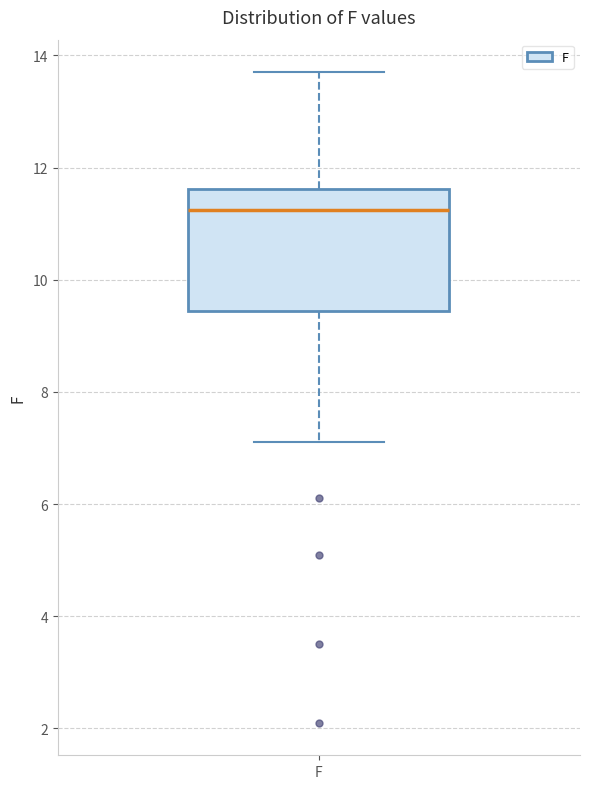

Where is the lower edge of the box for F on the y-axis? The values are not printed on the chart, so give them approximately, as read against the axis.

9.4